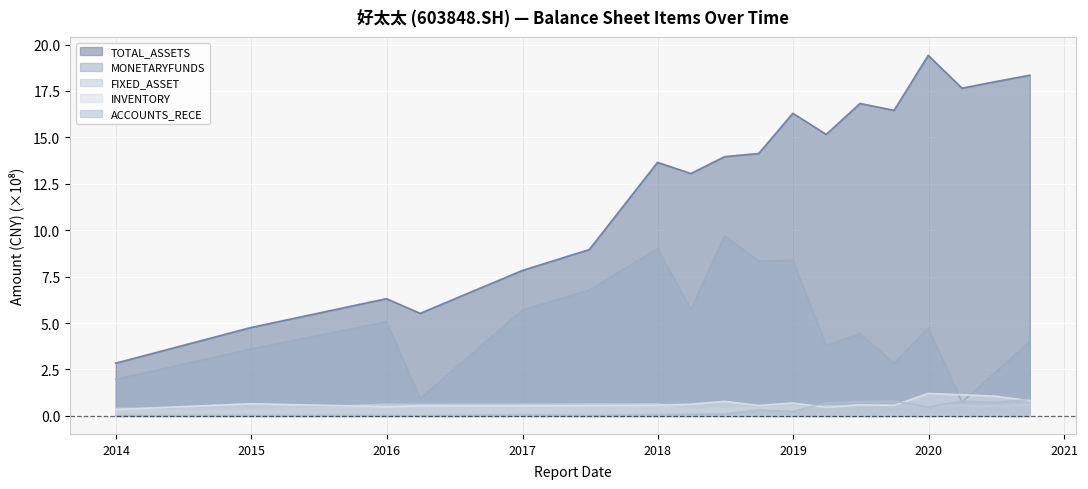

At which label does TOTAL_ASSETS reach its minimum?

2013-12-31